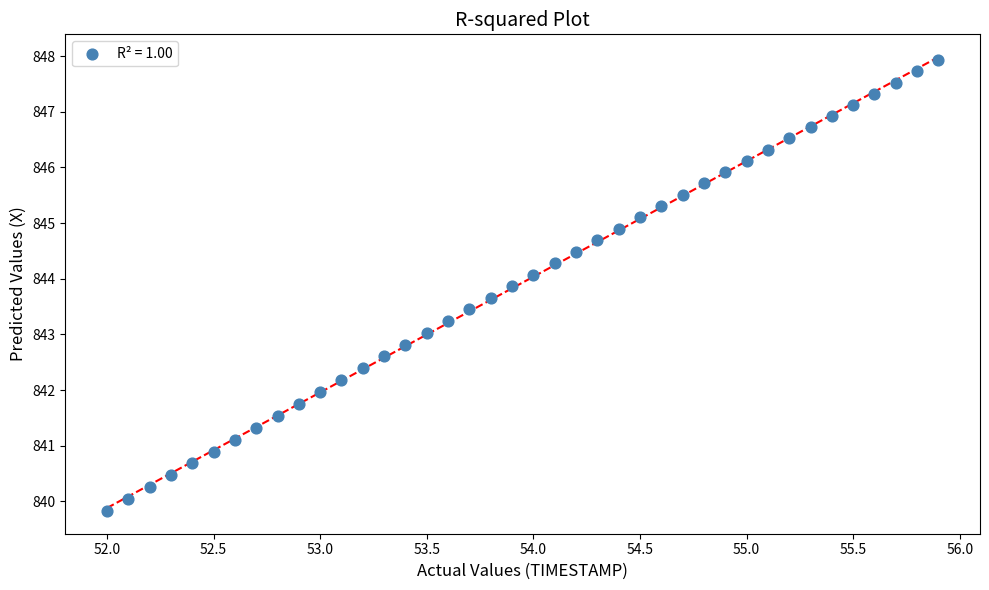

What is the range of Y values (max minus min)?

8.1